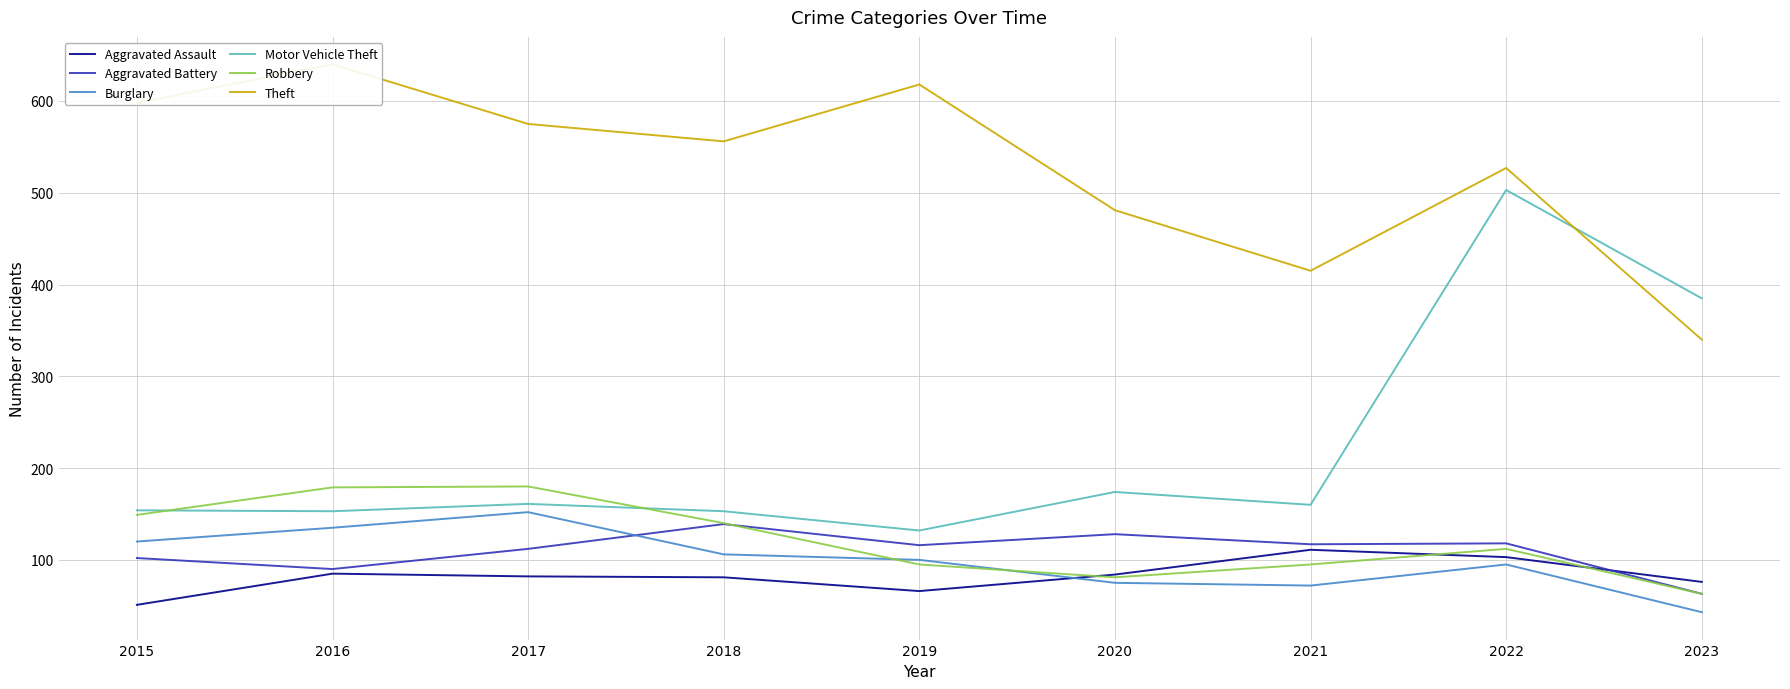

How many data points in Burglary are above 100?

4